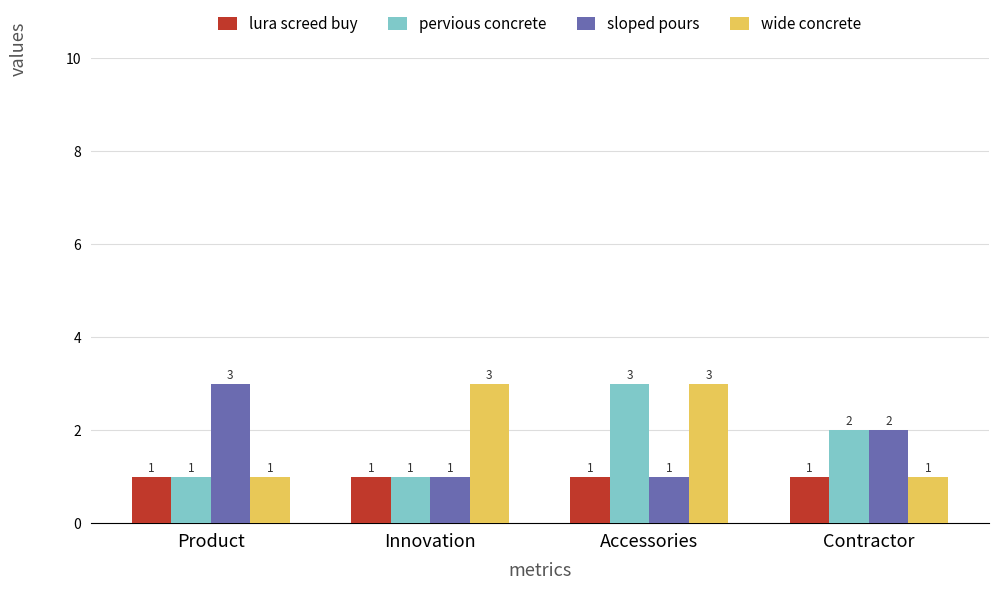

Which series changed the most between Accessories and Contractor?

wide concrete